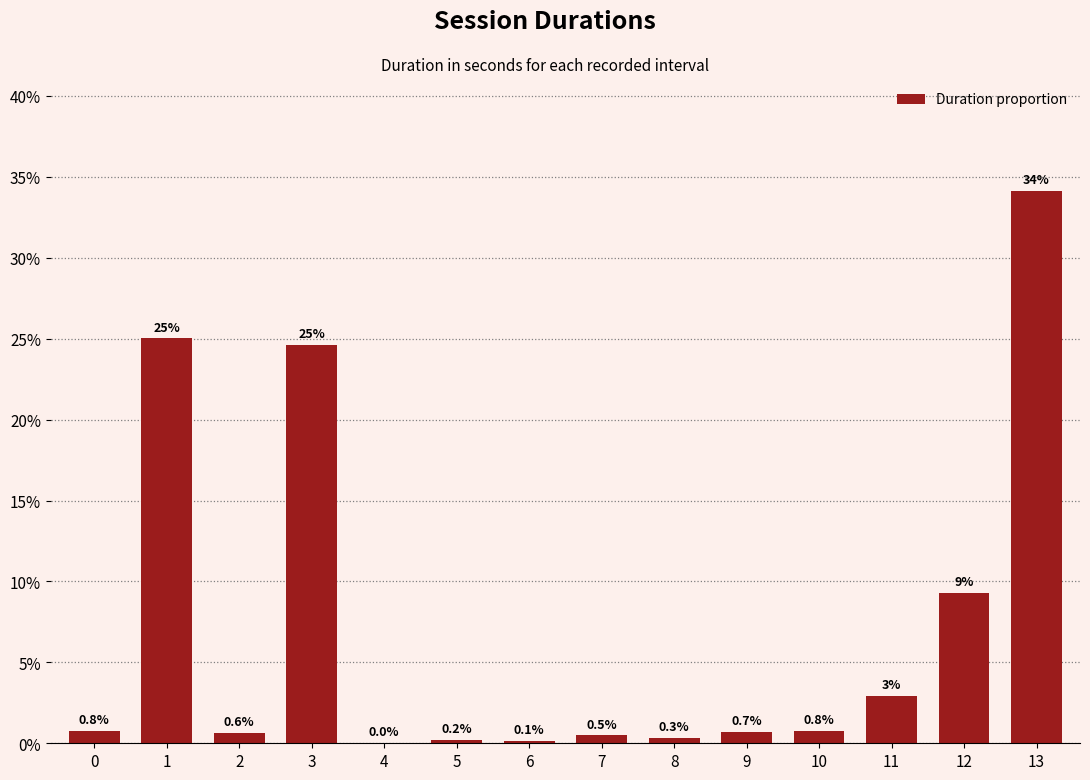

What is the change in value from 12 to 13?

+24.9